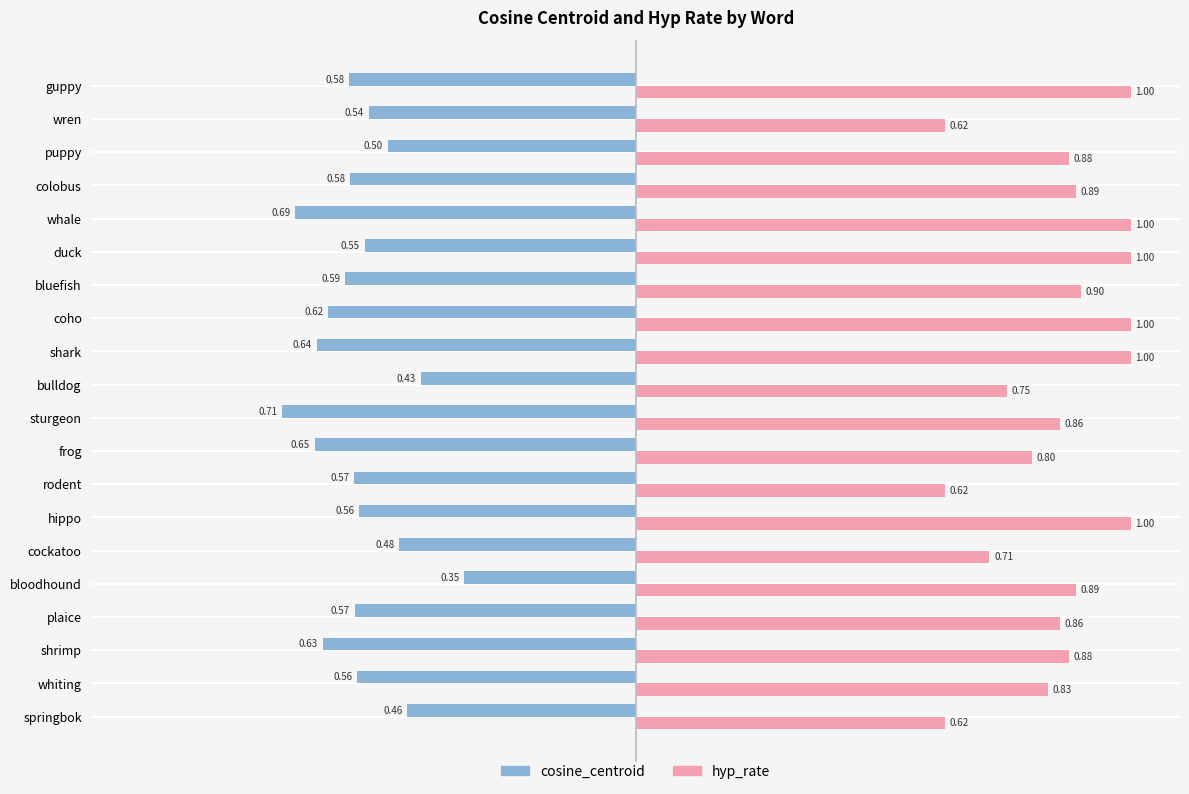

Rank the series by their maximum value, from highest to lowest.

hyp_rate, cosine_centroid